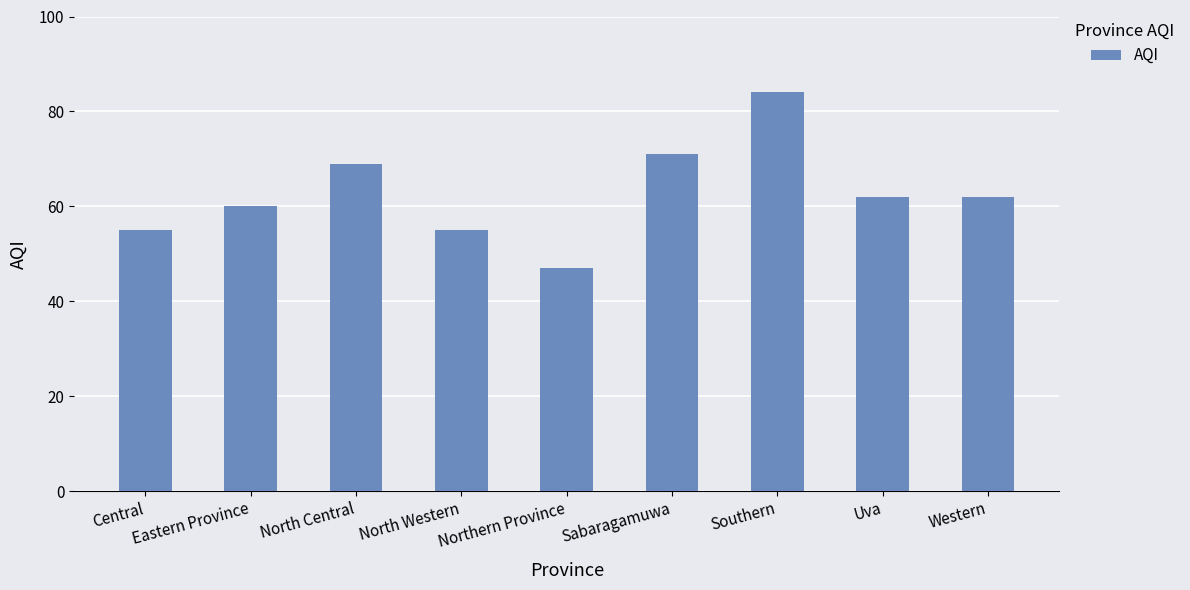

What is the approximate value at Sabaragamuwa, to the nearest 10?

70